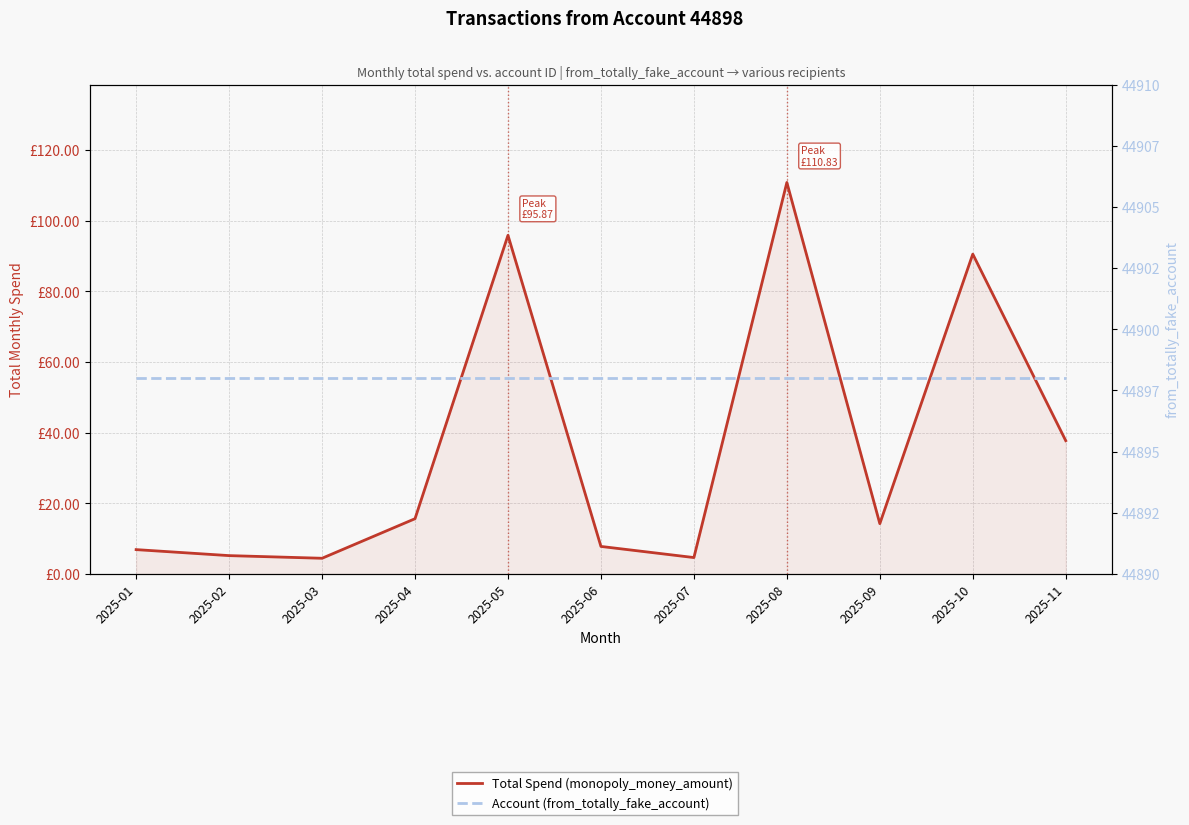

Is it true that Total Spend (monopoly_money_amount) equals 11.3 at 2025-06?

False